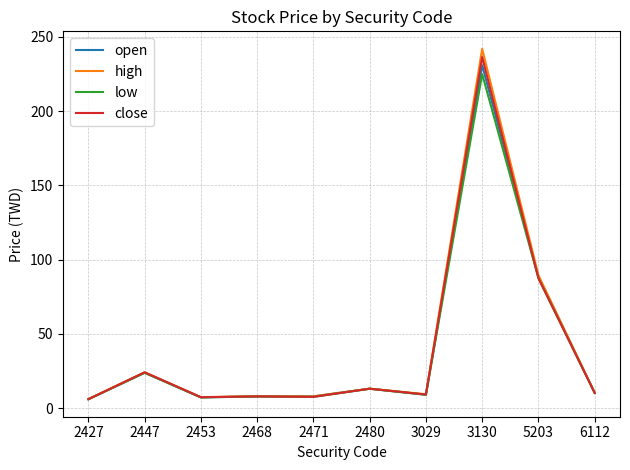

Which series has the widest spread of values?

high